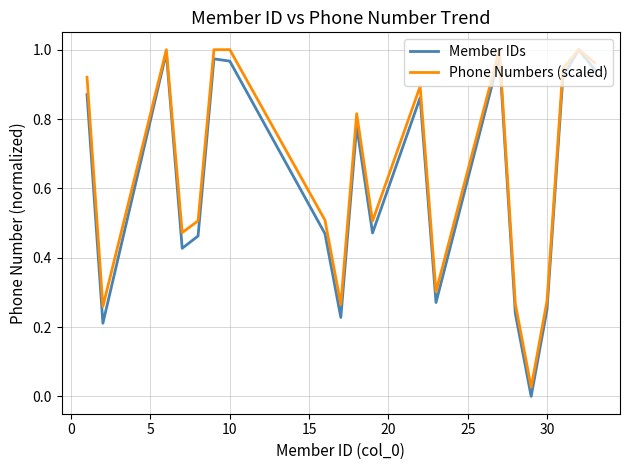

What are all the series names shown in the legend?

Member IDs, Phone Numbers (scaled)